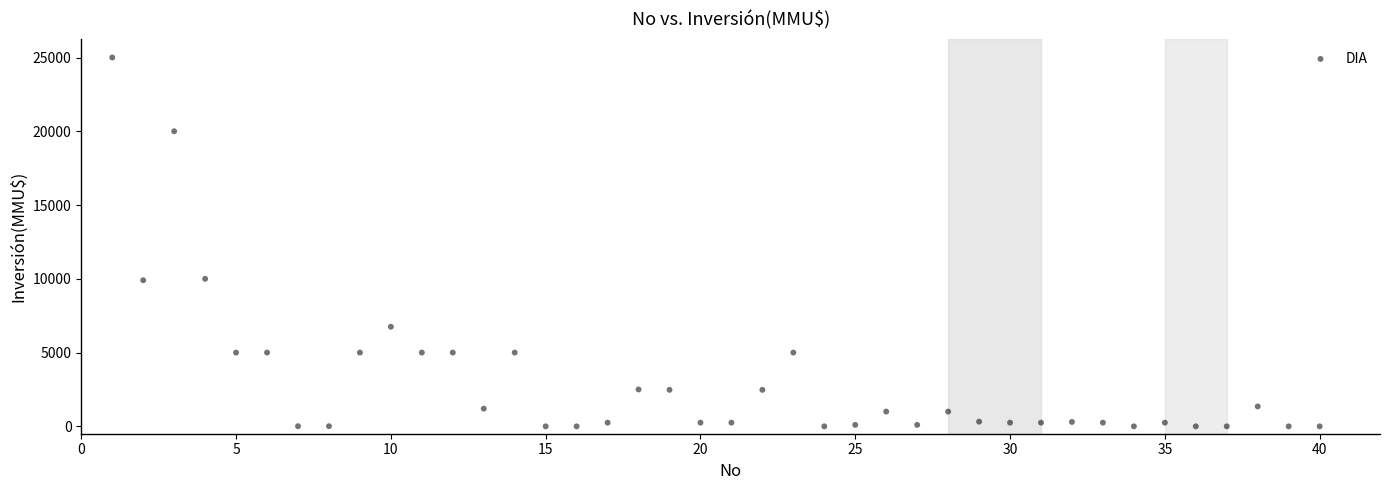

What is the range of X values (max minus min)?

39